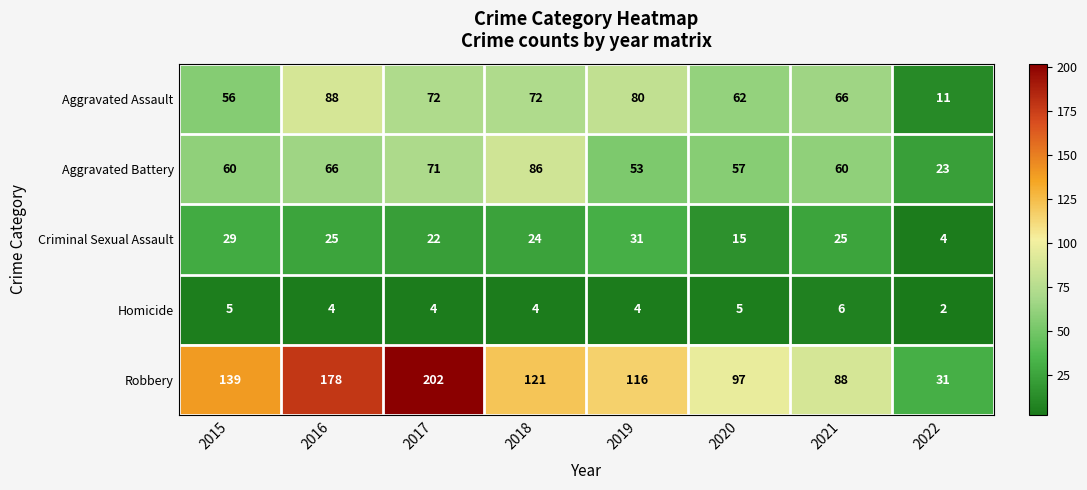

List the series in order of their peak value, lowest first.

Homicide, Criminal Sexual Assault, Aggravated Battery, Aggravated Assault, Robbery